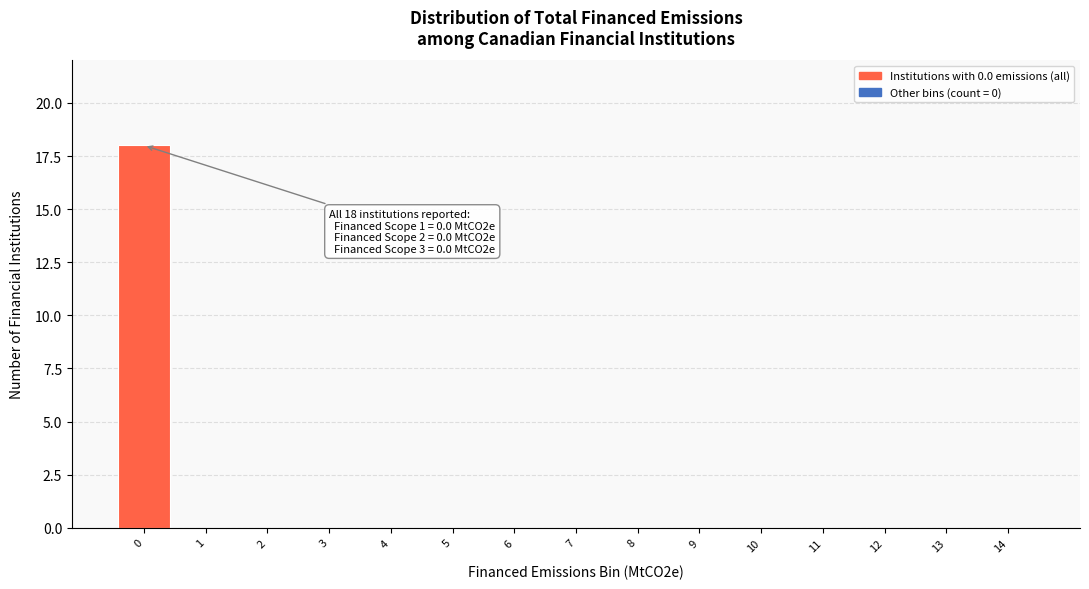

Reading left to right, what are all the values shown in this chart?

0=18	1=0	2=0	3=0	4=0	5=0	6=0	7=0	8=0	9=0	10=0	11=0	12=0	13=0	14=0